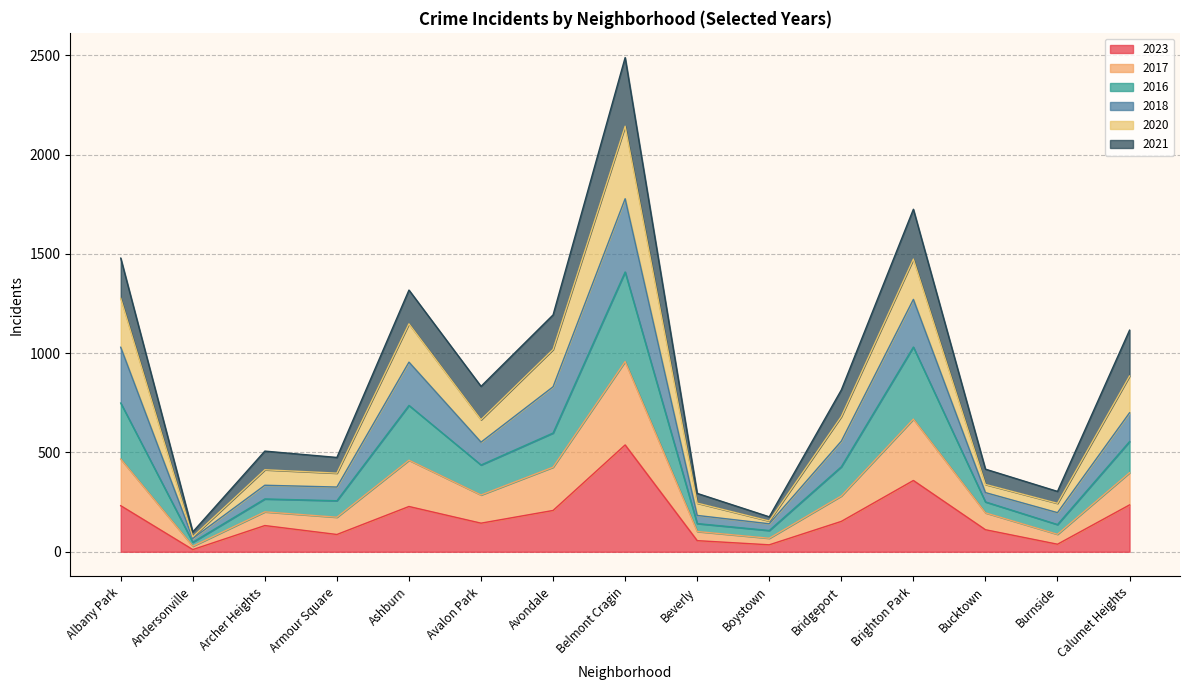

At which label does 2023 reach its peak?

Belmont Cragin